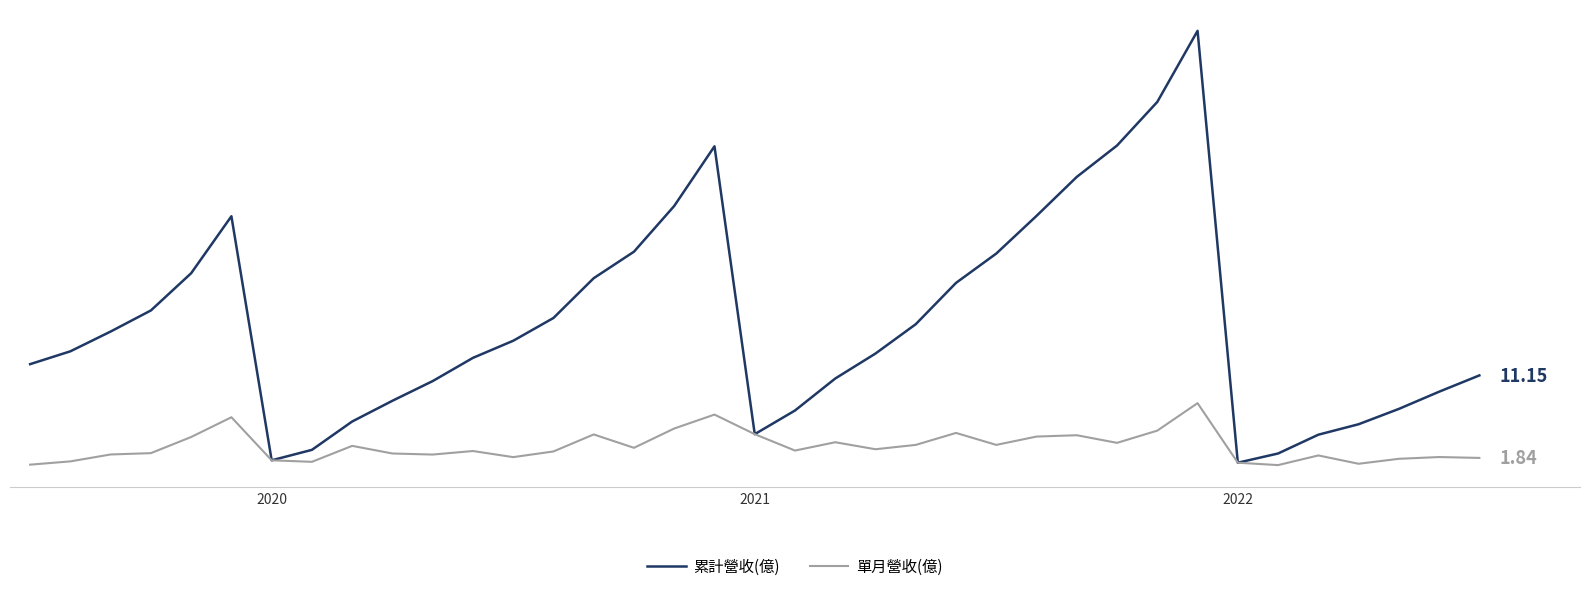

What is the difference between the maximum and minimum values in the 單月營收(億) series?

7.0